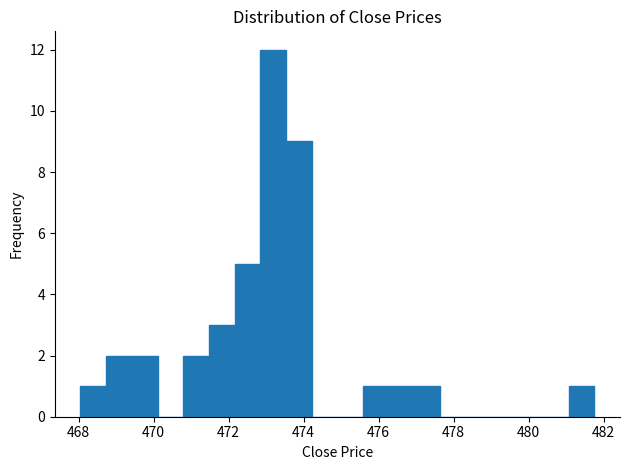

Read against the x-axis, roughly where is the centre of the tallest bar?

473.2